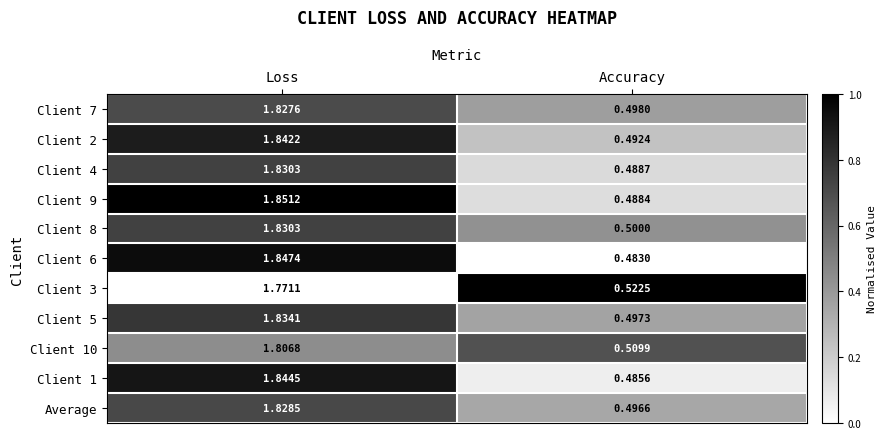

At Accuracy, list the series in order from largest to smallest.

Client 3, Client 10, Client 8, Client 7, Client 5, Average, Client 2, Client 4, Client 9, Client 1, Client 6